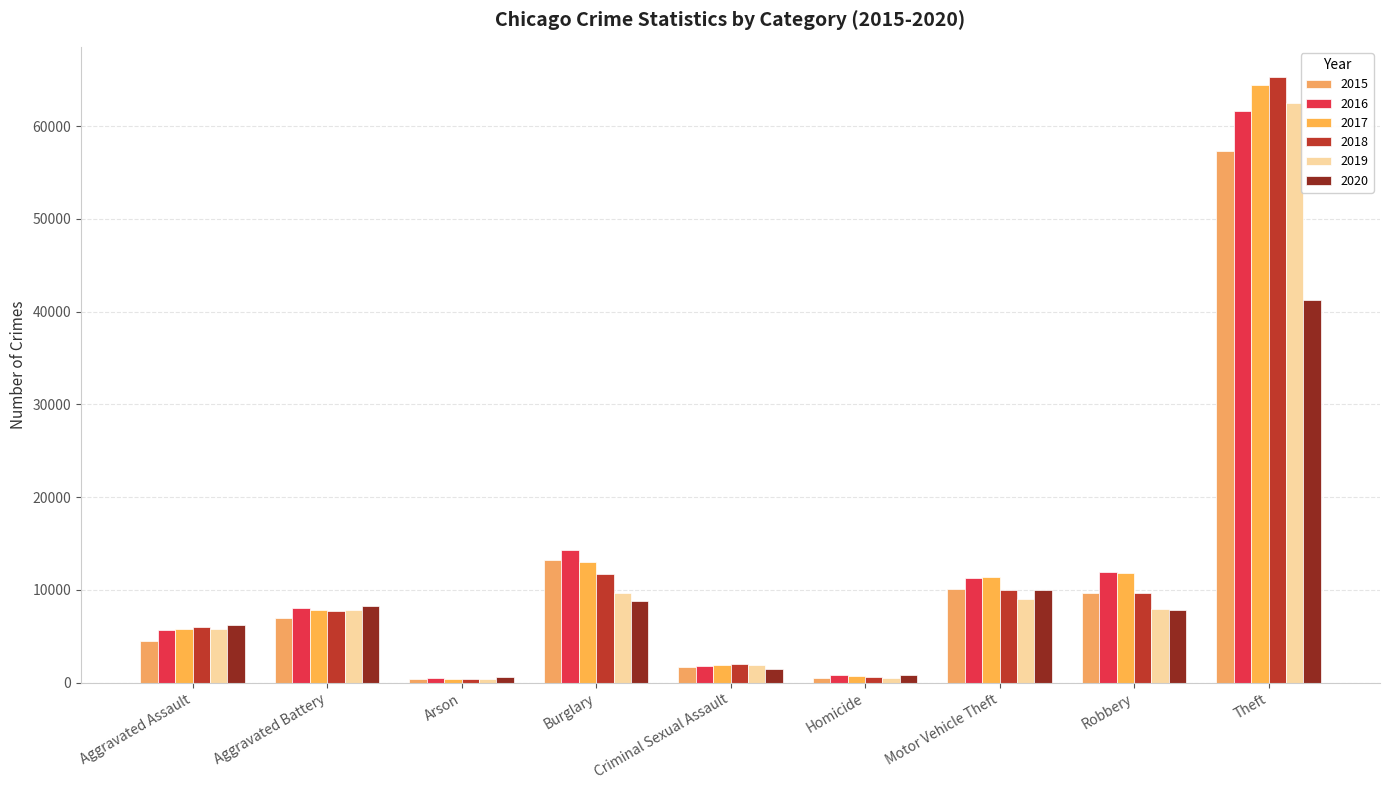

Does the chart contain any negative values?

No